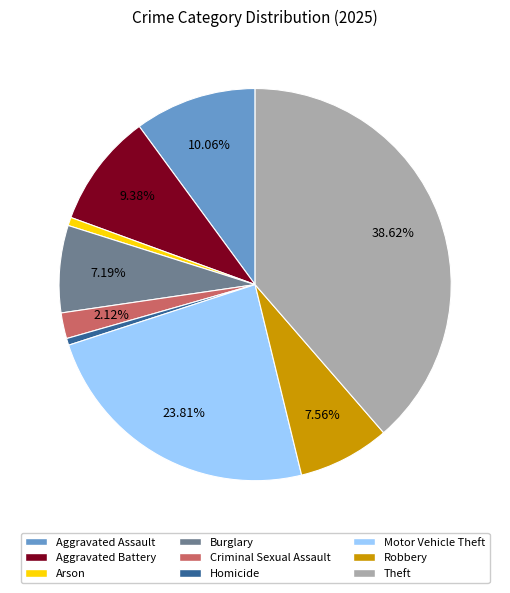

Do Burglary and Criminal Sexual Assault together represent more than half of the pie?

No